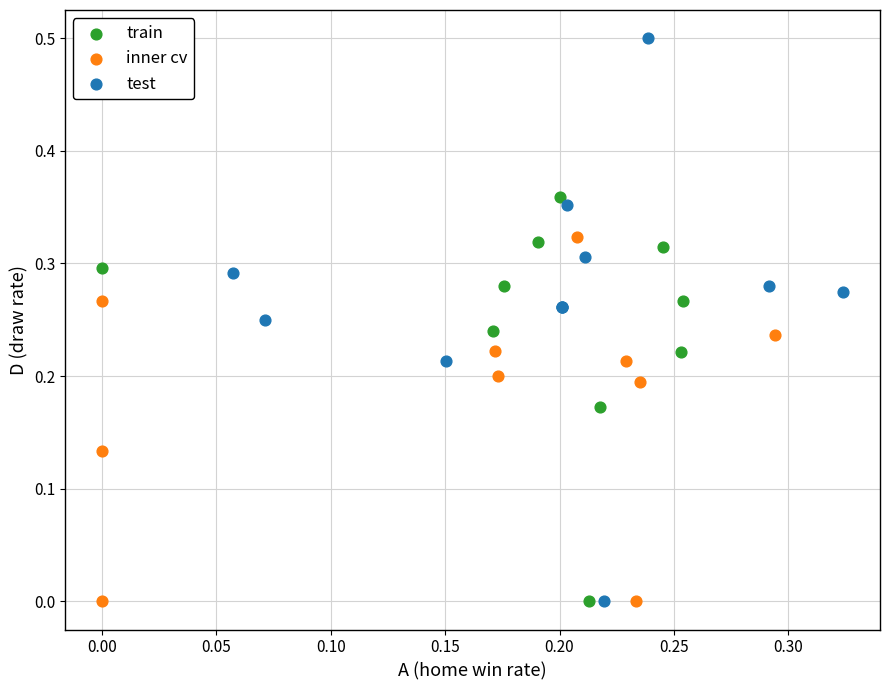

What are all the series names shown in the legend?

train, inner cv, test